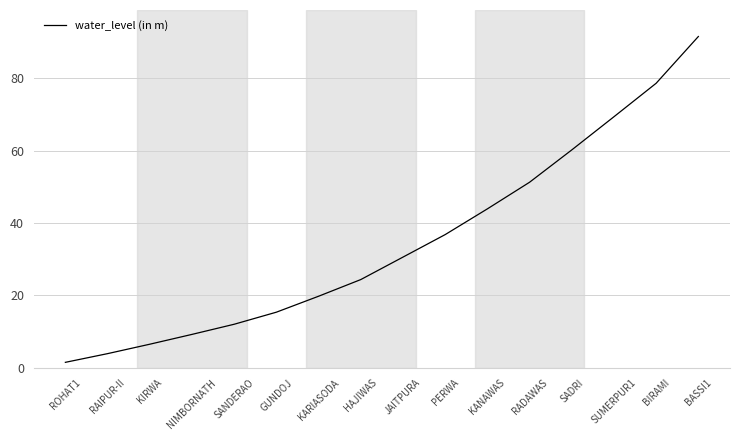

What is the difference between the values at JAITPURA and ROHAT1?

29.0